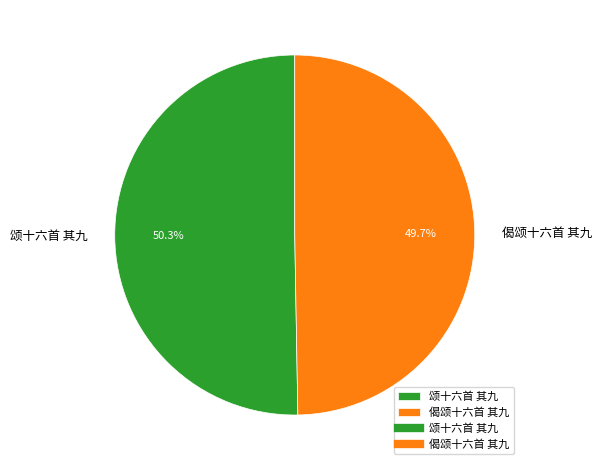

Which slice is the smallest?

偈颂十六首 其九